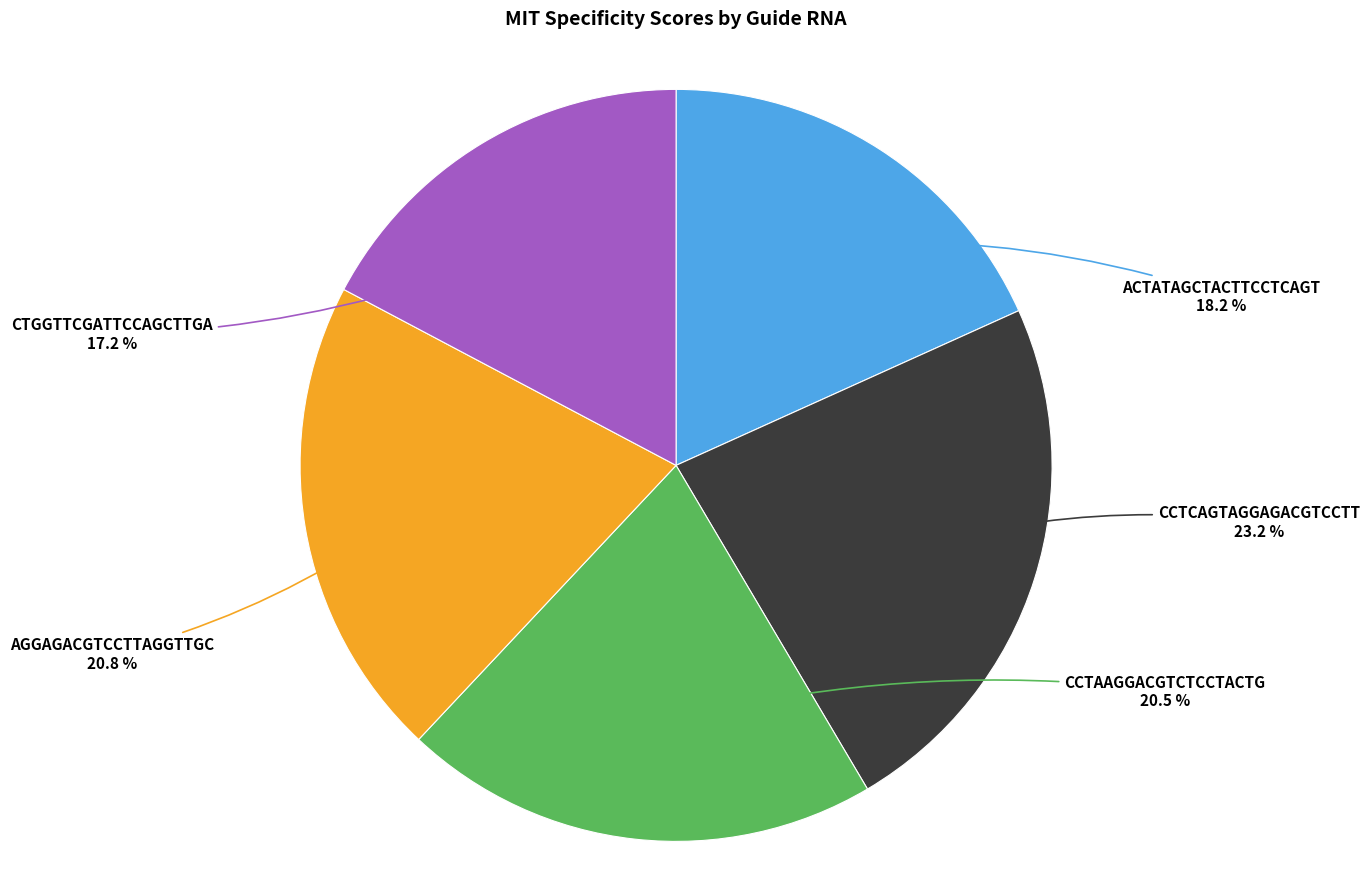

Is there any slice that represents more than half of the pie?

No